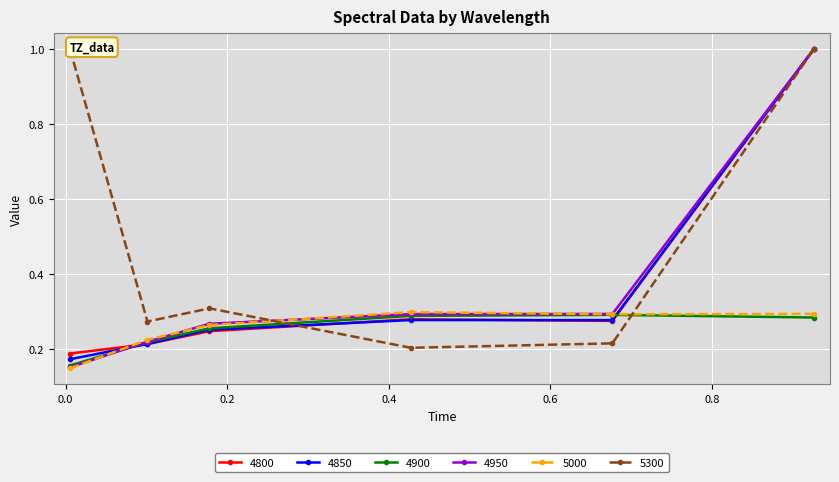

How many times do 4800 and 5000 cross each other?

2